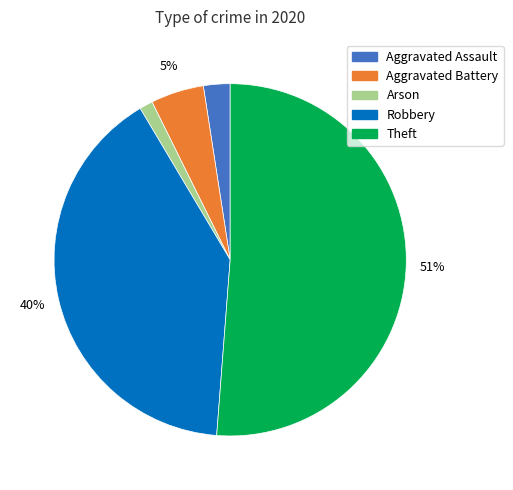

Count the number of slices in the pie.

5